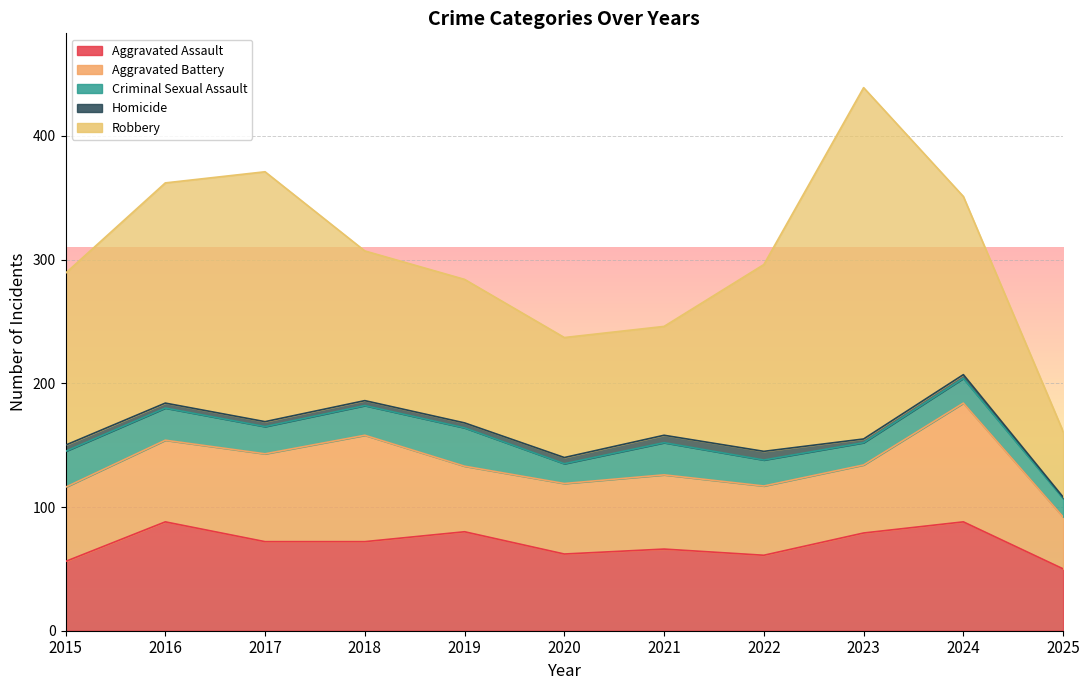

How many interior local valleys does the Aggravated Assault series have?

2